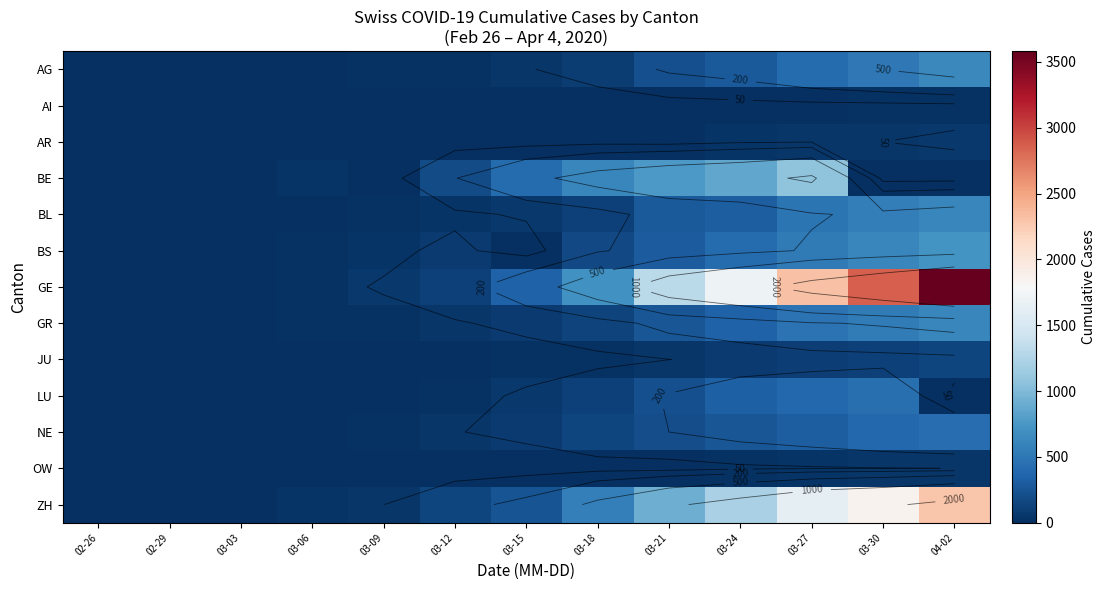

What is the difference between the highest and lowest values at 03-06?

34